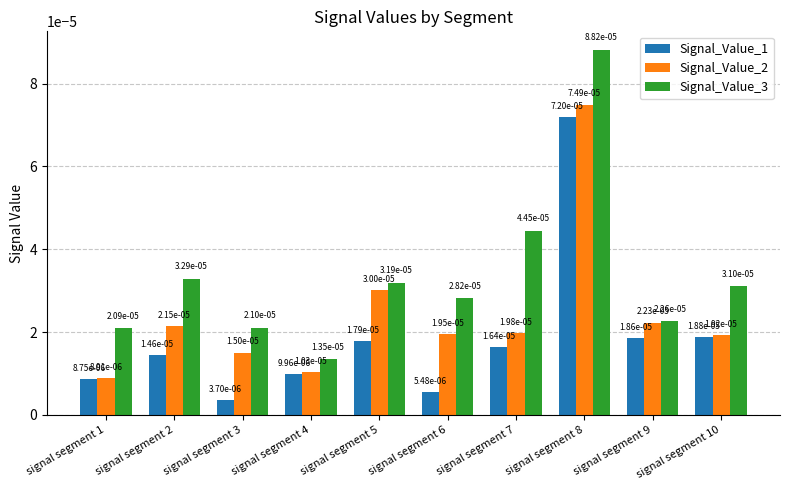

At how many categories does at least one series exceed 0?

10